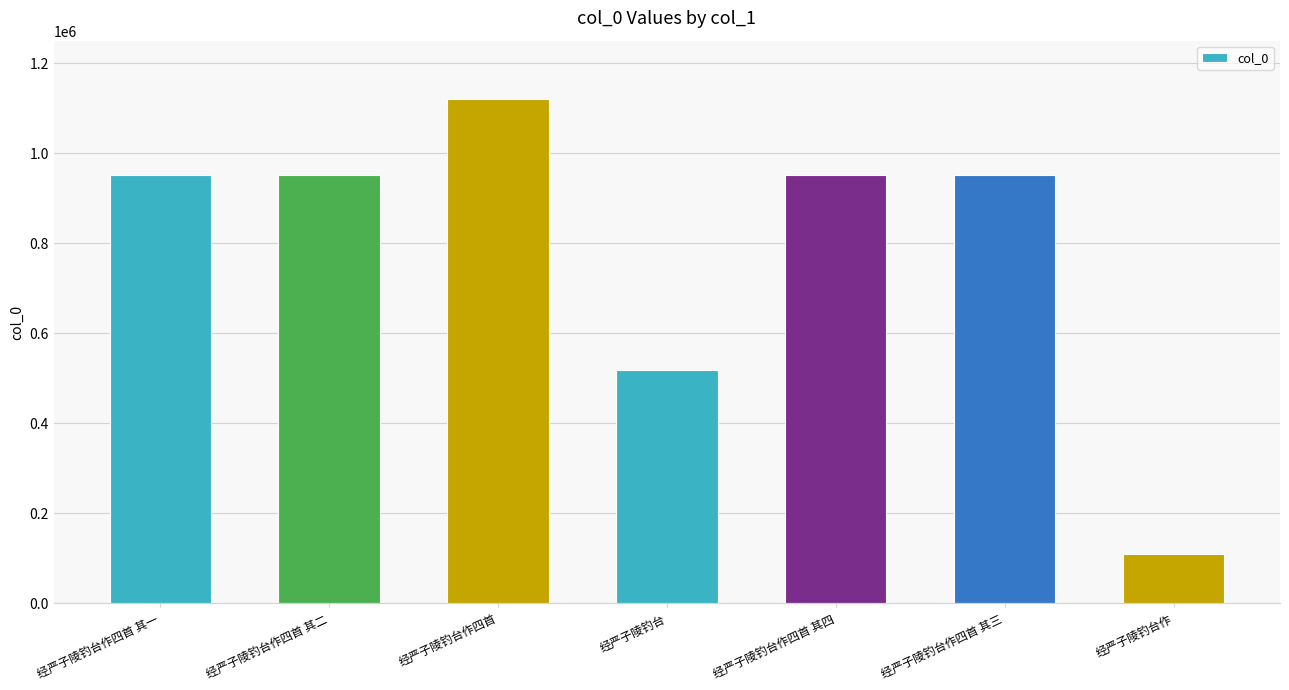

Read the value at 经严子陵钓台作四首 其一, to the nearest 10.

951330